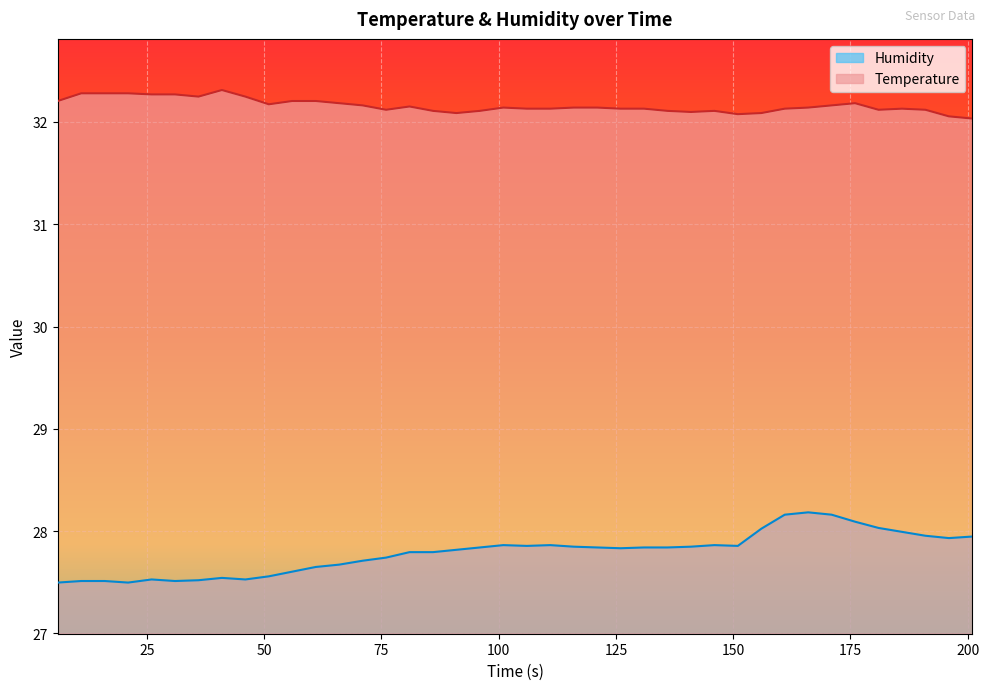

List the labels in order of Temperature value, largest first.

41, 11, 16, 21, 26, 31, 36, 46, 6, 56, 61, 66, 176, 51, 71, 171, 81, 101, 116, 121, 166, 106, 111, 126, 131, 161, 186, 76, 181, 191, 86, 96, 136, 146, 141, 91, 156, 151, 196, 201